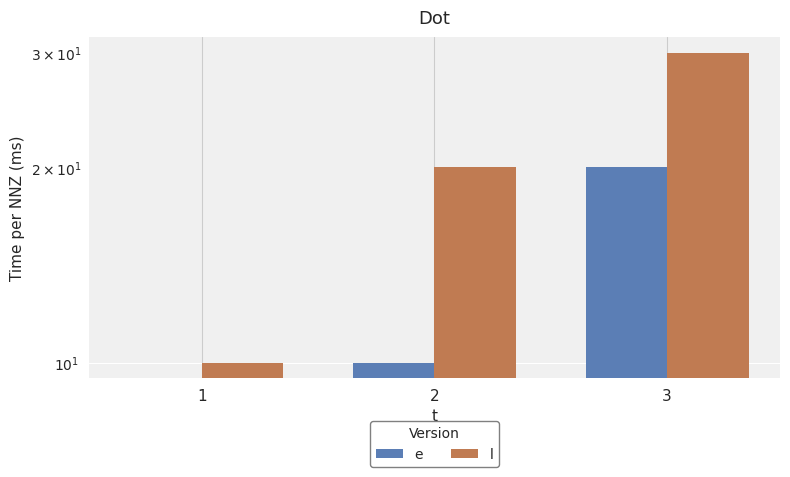

At which category is the sum across all series the highest?

3